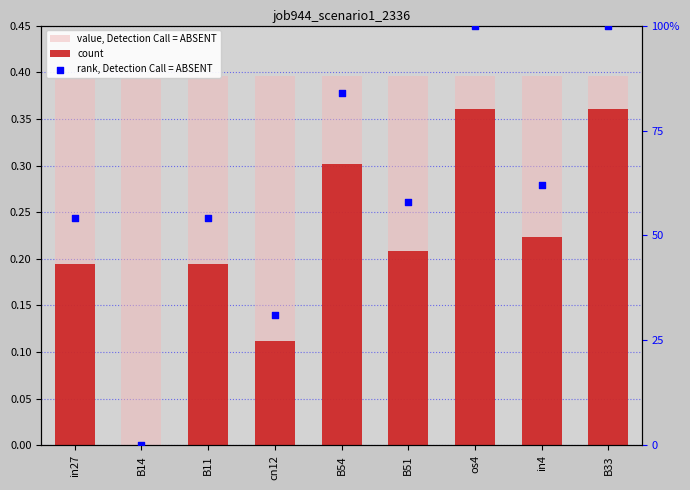

At which category is the sum across all series the highest?

os4